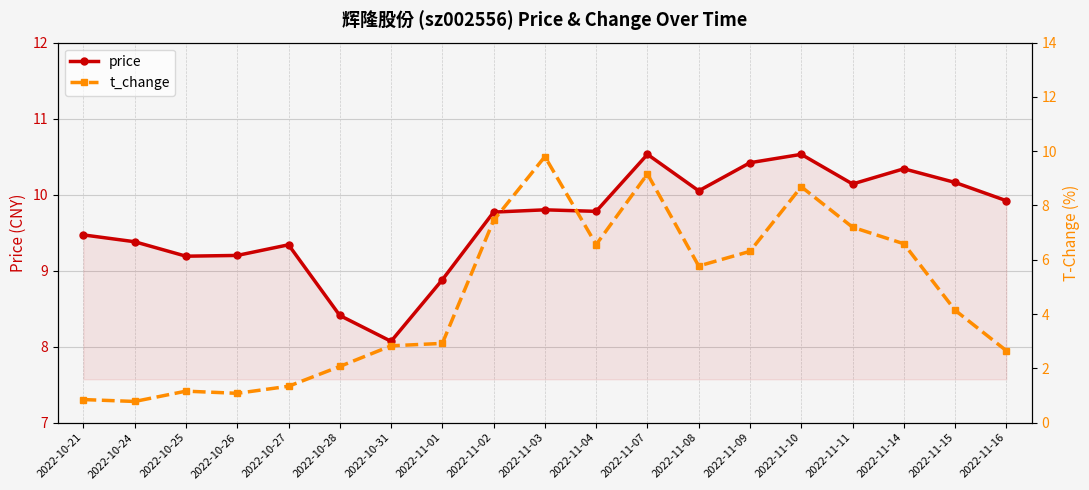

What is the difference between the second highest and minimum values in the price series?

2.5